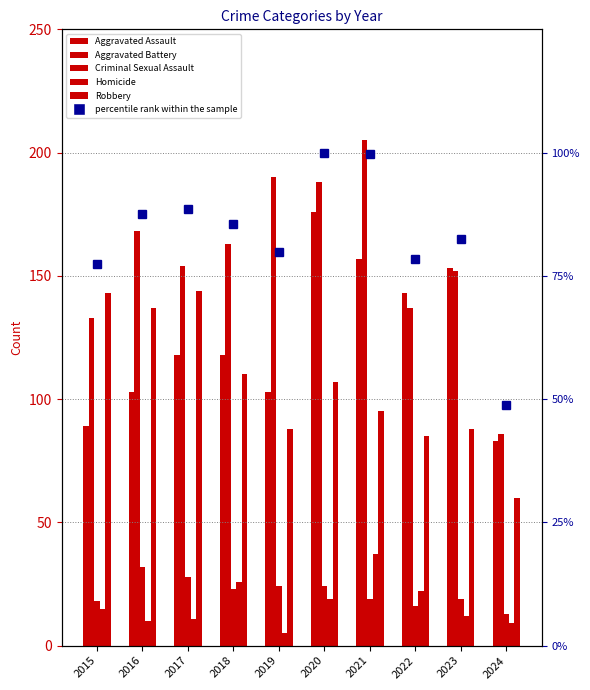

Reading right to left, extract all data points from this chart.

Aggravated Assault: 2024=83.0	2023=153.0	2022=143.0	2021=157.0	2020=176.0	2019=103.0	2018=118.0	2017=118.0	2016=103.0	2015=89.0
Aggravated Battery: 2024=86.0	2023=152.0	2022=137.0	2021=205.0	2020=188.0	2019=190.0	2018=163.0	2017=154.0	2016=168.0	2015=133.0
Criminal Sexual Assault: 2024=13.0	2023=19.0	2022=16.0	2021=19.0	2020=24.0	2019=24.0	2018=23.0	2017=28.0	2016=32.0	2015=18.0
Homicide: 2024=9.0	2023=12.0	2022=22.0	2021=37.0	2020=19.0	2019=5.0	2018=26.0	2017=11.0	2016=10.0	2015=15.0
Robbery: 2024=60.0	2023=88.0	2022=85.0	2021=95.0	2020=107.0	2019=88.0	2018=110.0	2017=144.0	2016=137.0	2015=143.0
percentile rank within the sample: 2024=48.8	2023=82.5	2022=78.4	2021=99.8	2020=100.0	2019=79.8	2018=85.6	2017=88.5	2016=87.5	2015=77.4